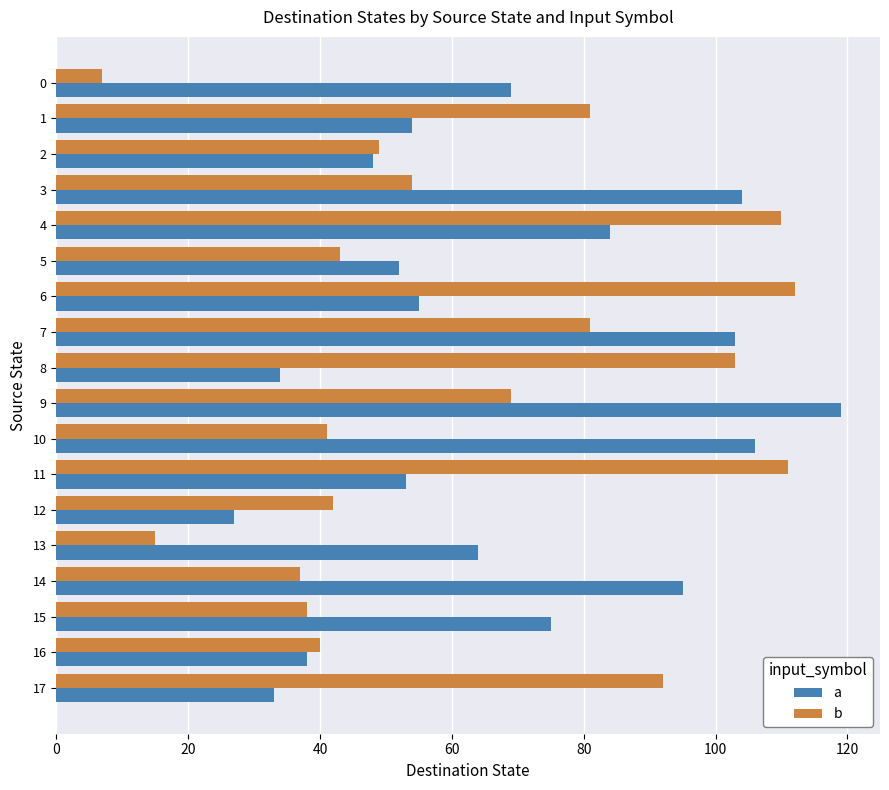

The a series shows 75 at 15. True or false?

True